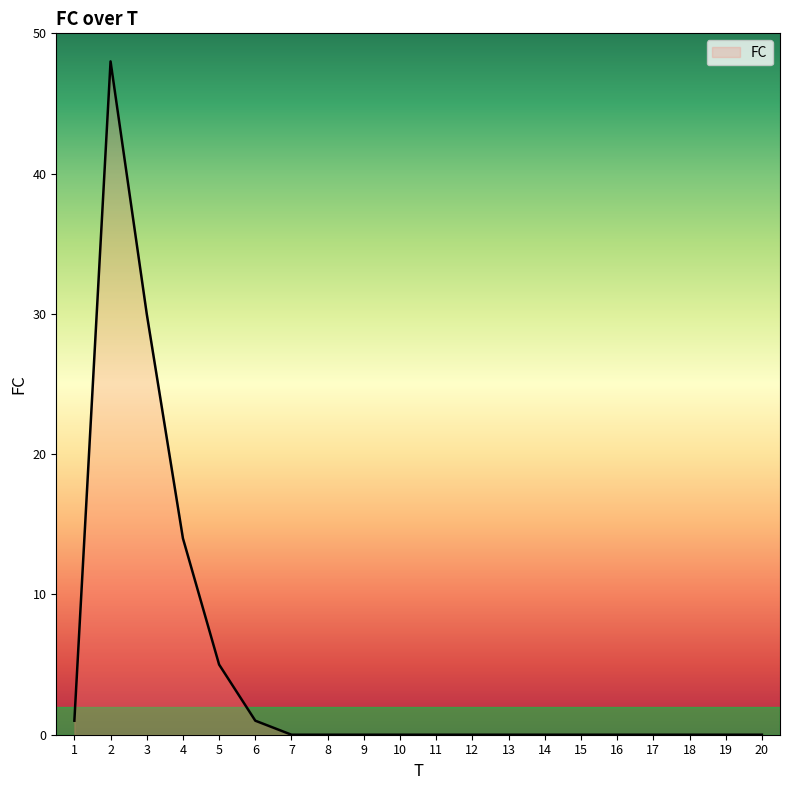

Where is the data nearest to the value 24?

3